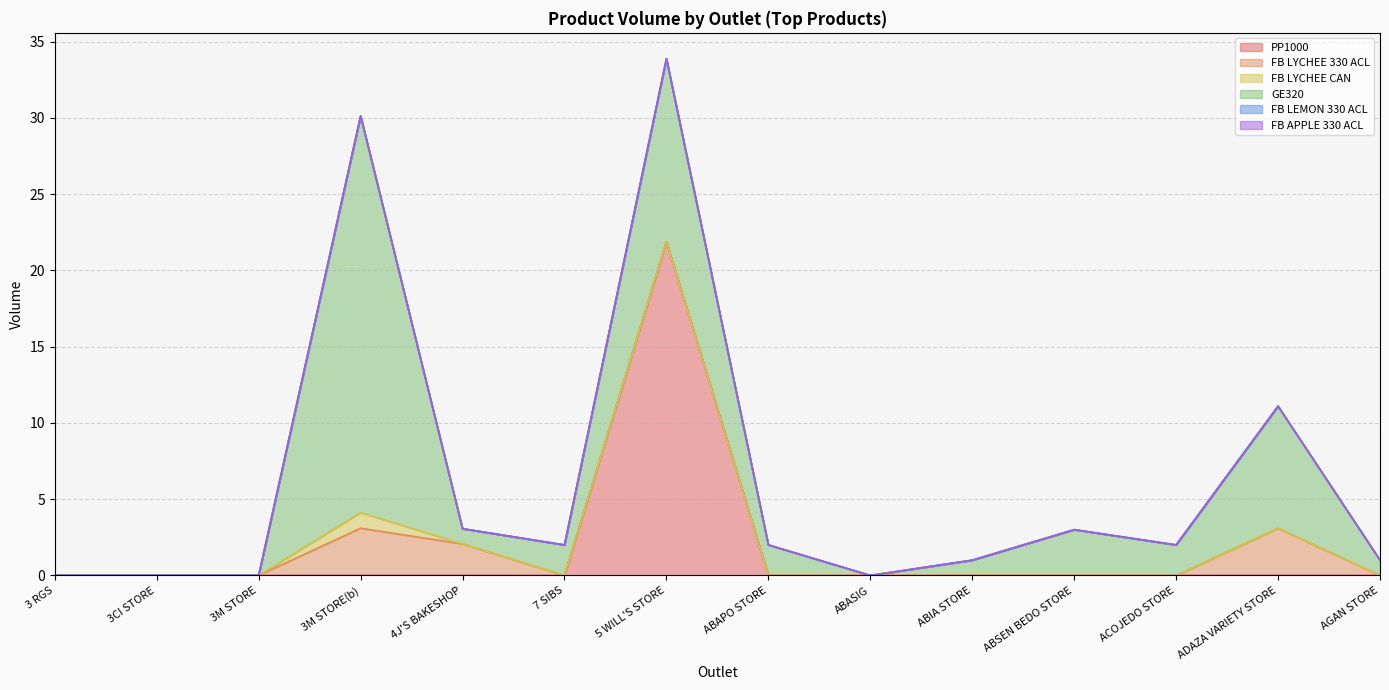

How many series are shown in this chart?

6